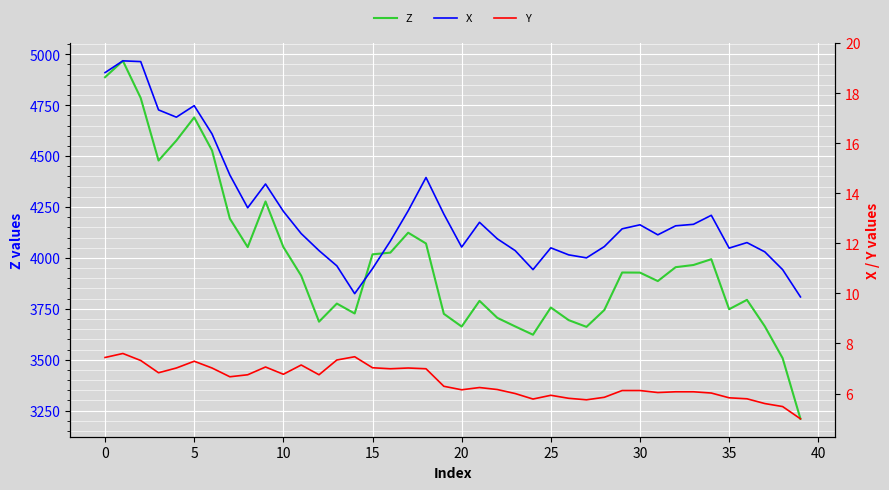

What is the average value of the X series?

13.2